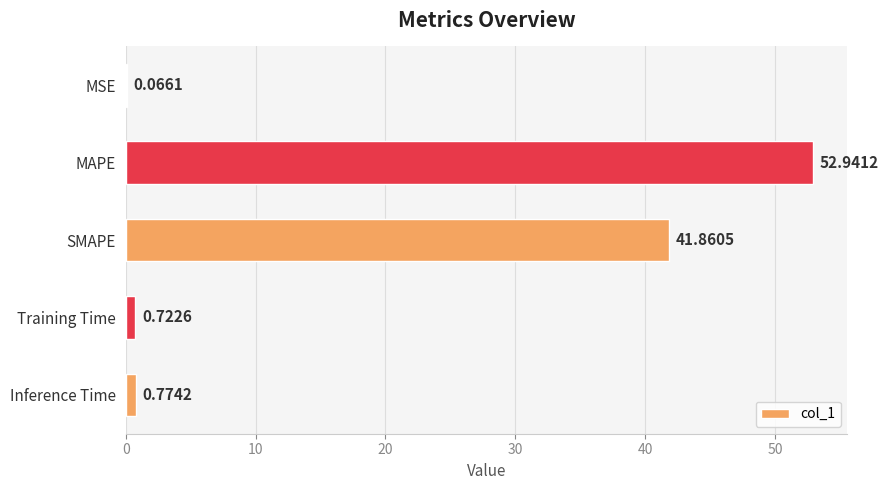

What is the change in value from MSE to SMAPE?

+41.8